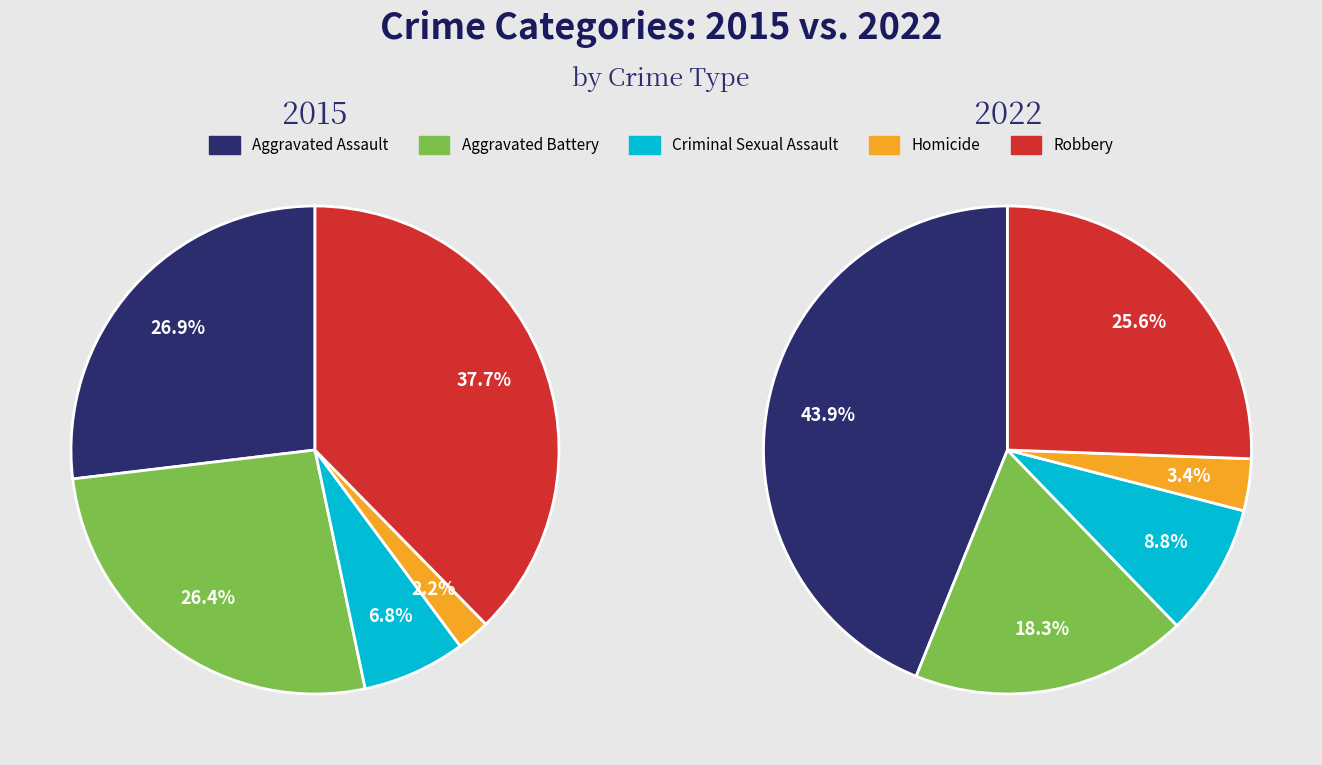

Rank the series at Robbery from lowest to highest value.

2022, 2015